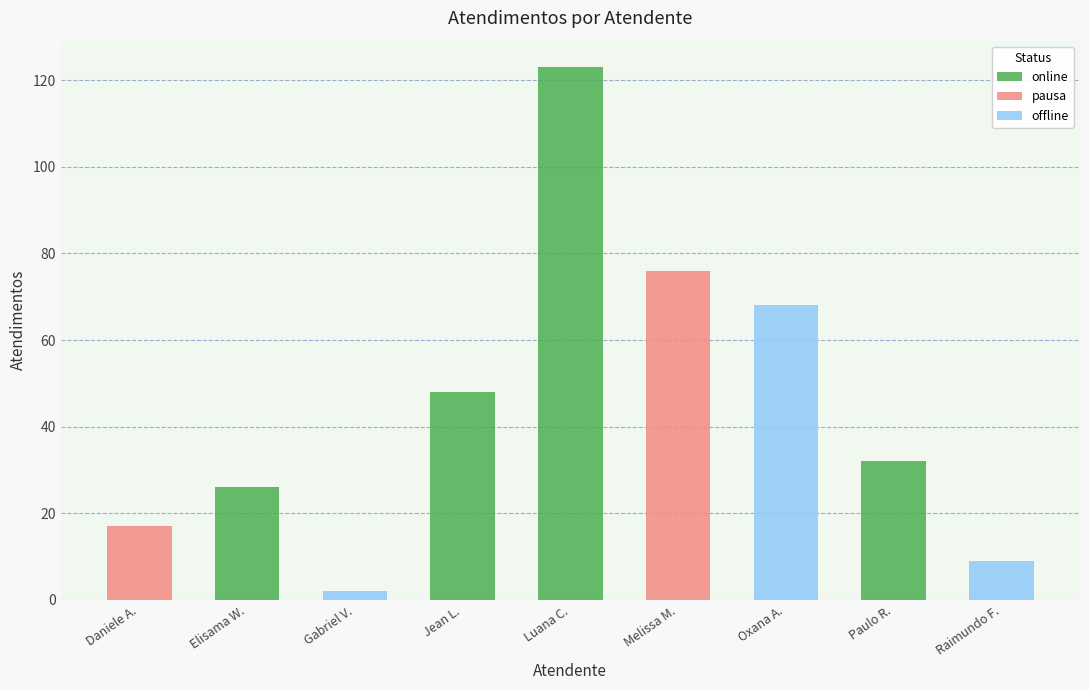

What position from the left is Oxana Andreli da Silva?

7